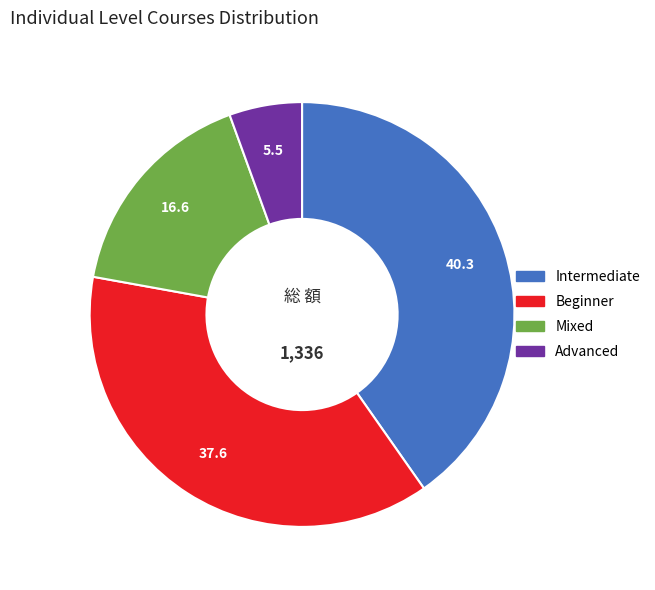

Count the number of slices in the pie.

4